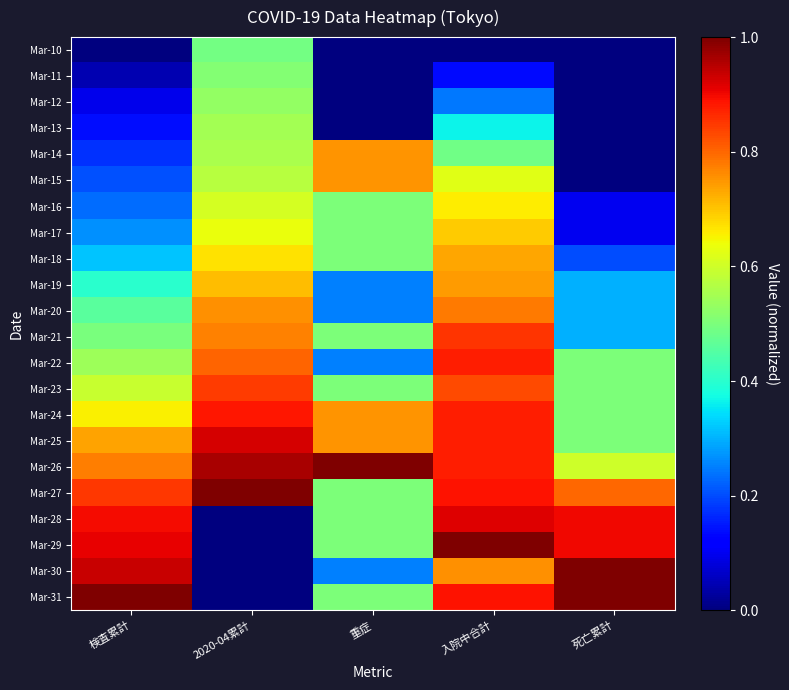

What is the maximum value shown in the chart?

1.0